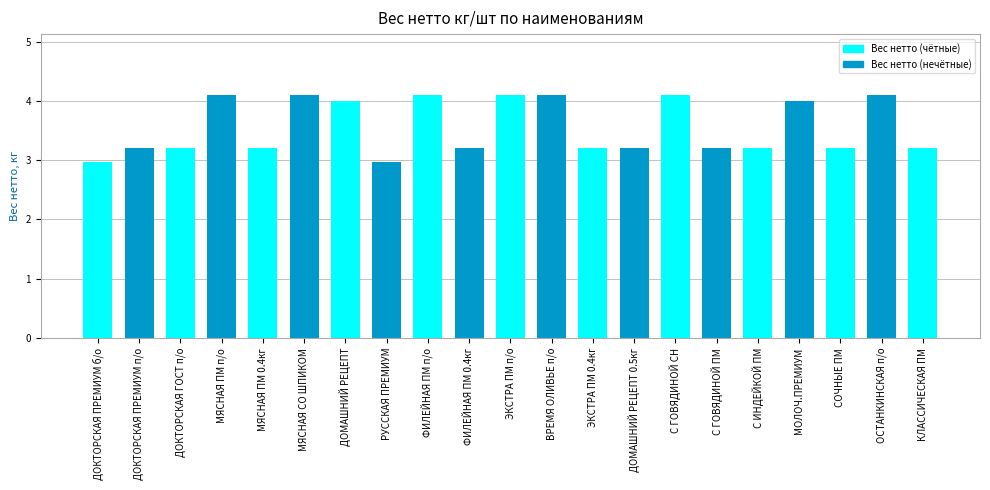

What is the approximate value at ФИЛЕЙНАЯ ПМ 0.4кг?

3.2